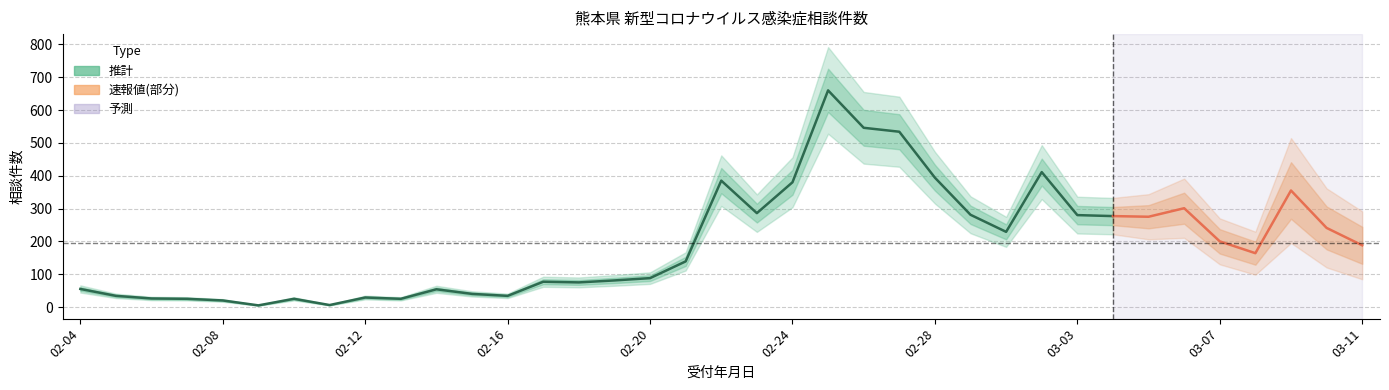

Which has a higher value, 02-27 or 03-08?

02-27